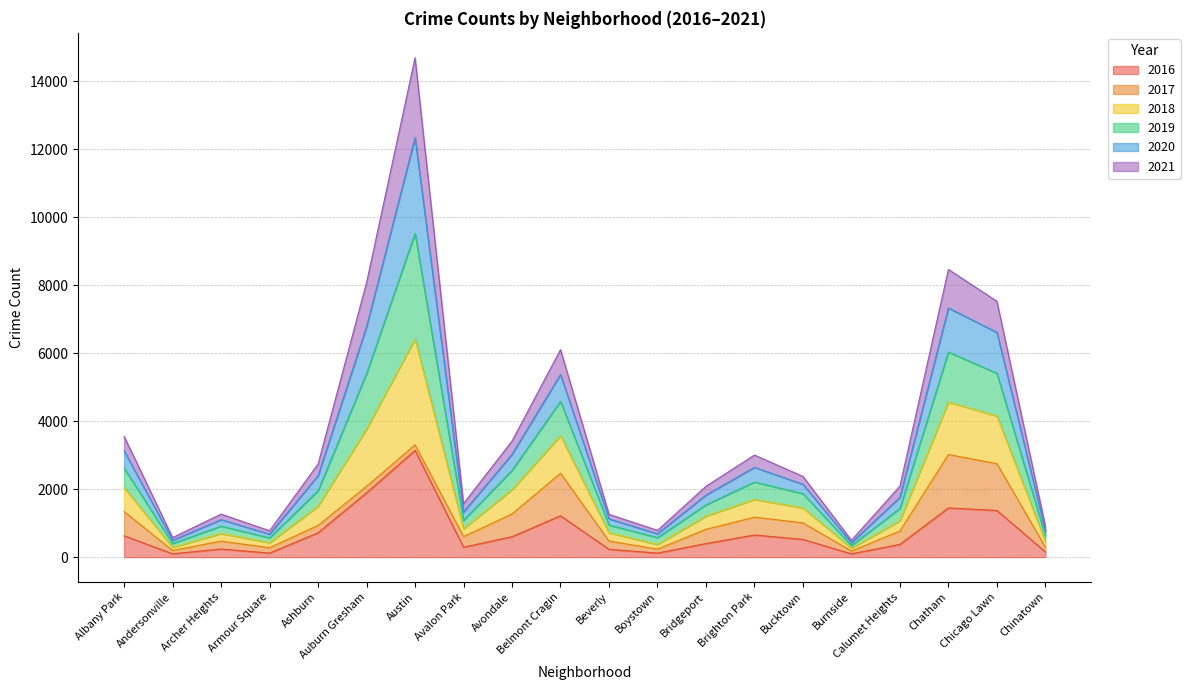

True or false: 2018 has a value of 408 at Armour Square.

False